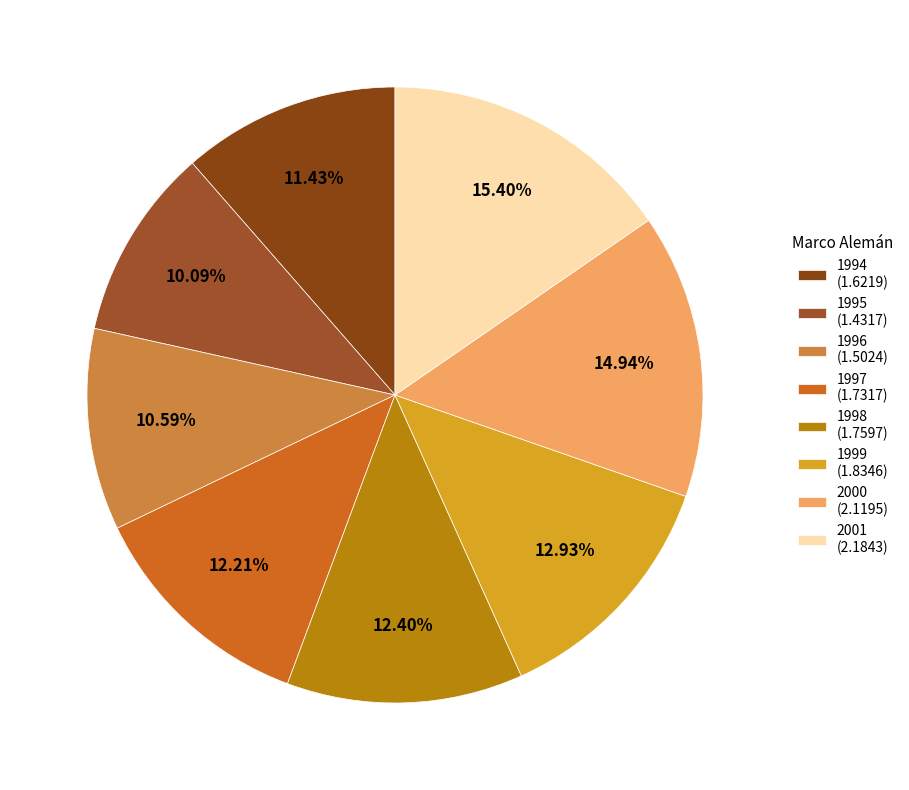

Combined, what portion of the pie is 2000 and 1997?

27.1%